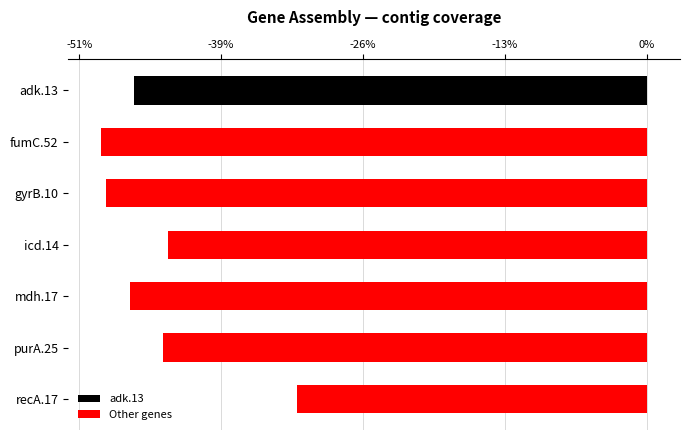

What is the average value of the Other genes series?

-44.0